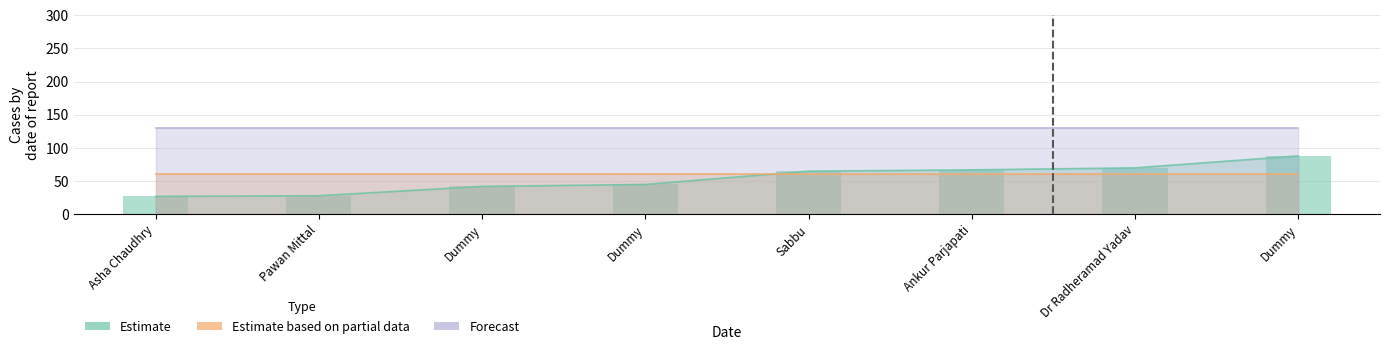

Which category has the lowest value across all series?

Asha Chaudhry